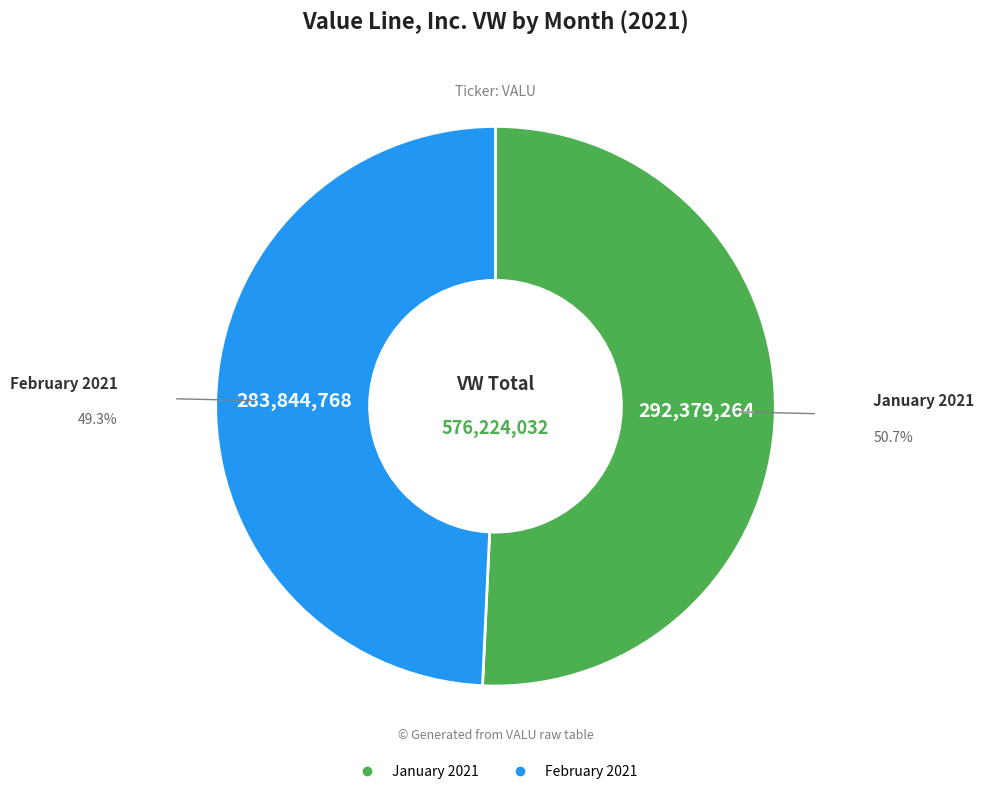

Does any single category account for the majority?

Yes